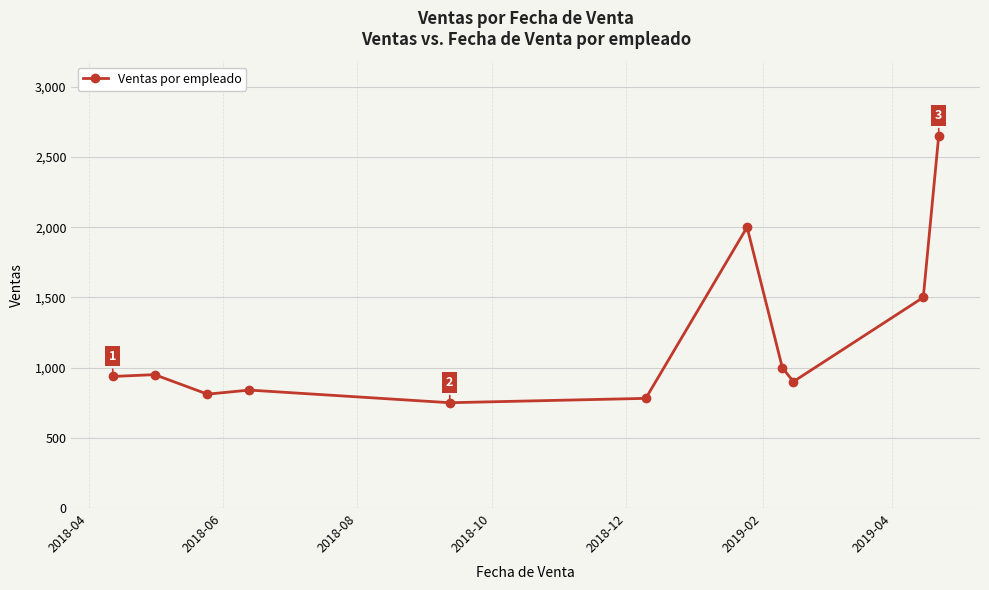

What is the value of the 3rd point from the left?

811